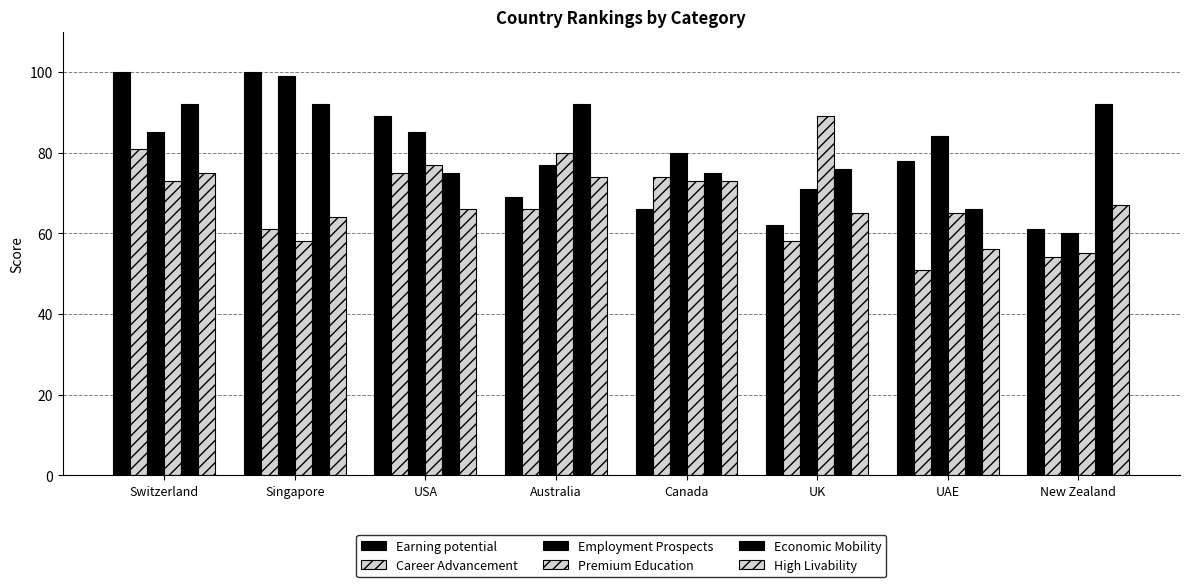

Is the value of Premium Education at USA greater than the value of Earning potential at New Zealand?

Yes